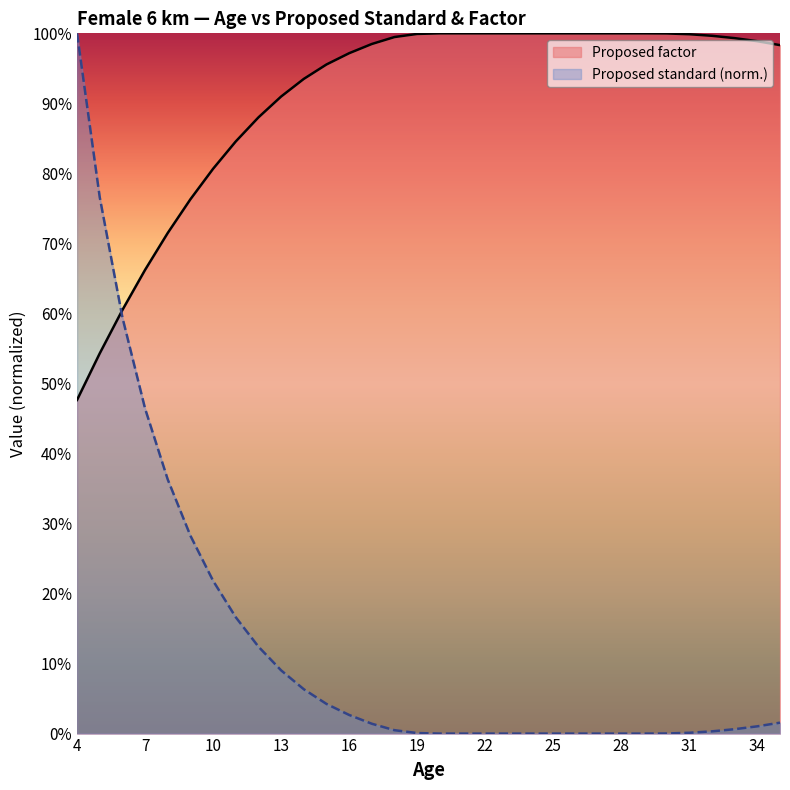

How many intersections are there between Proposed standard and Proposed factor?

1